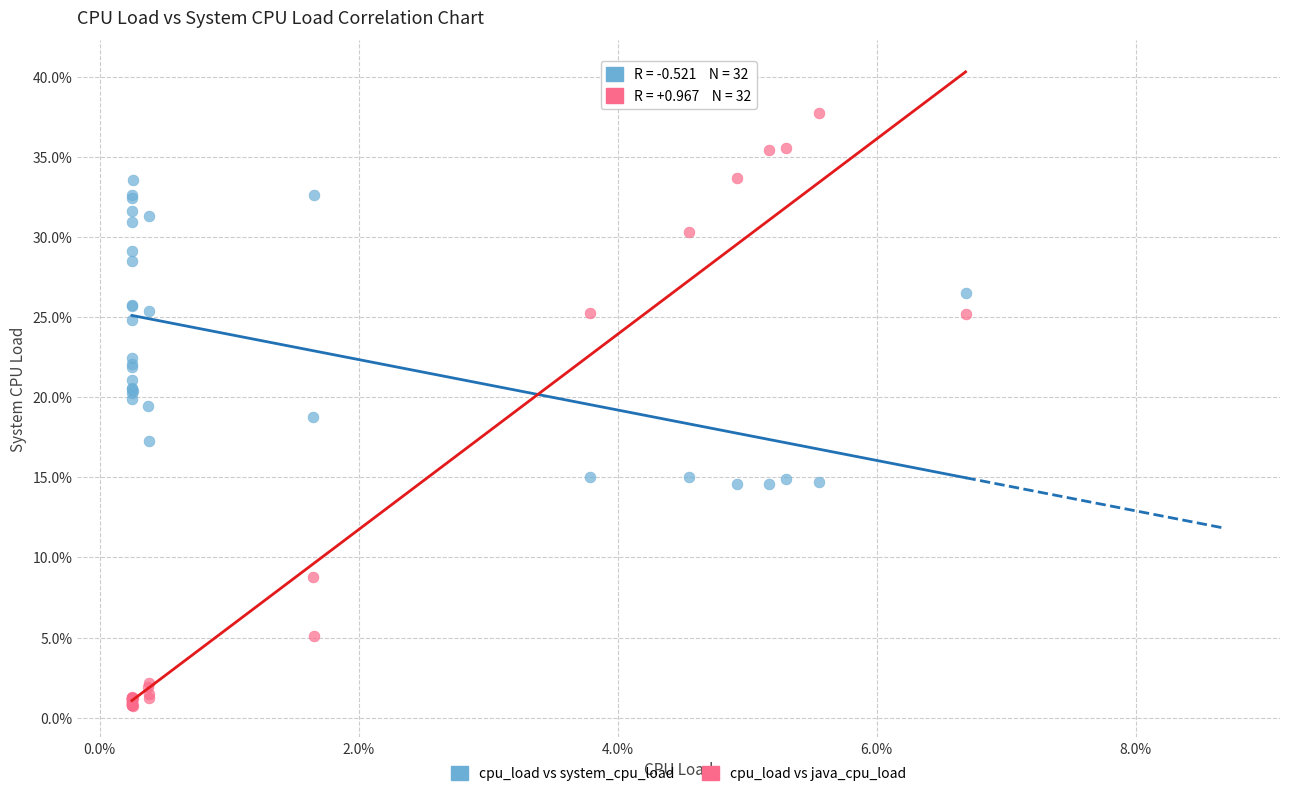

Which series has the widest spread of Y values?

cpu_load vs java_cpu_load